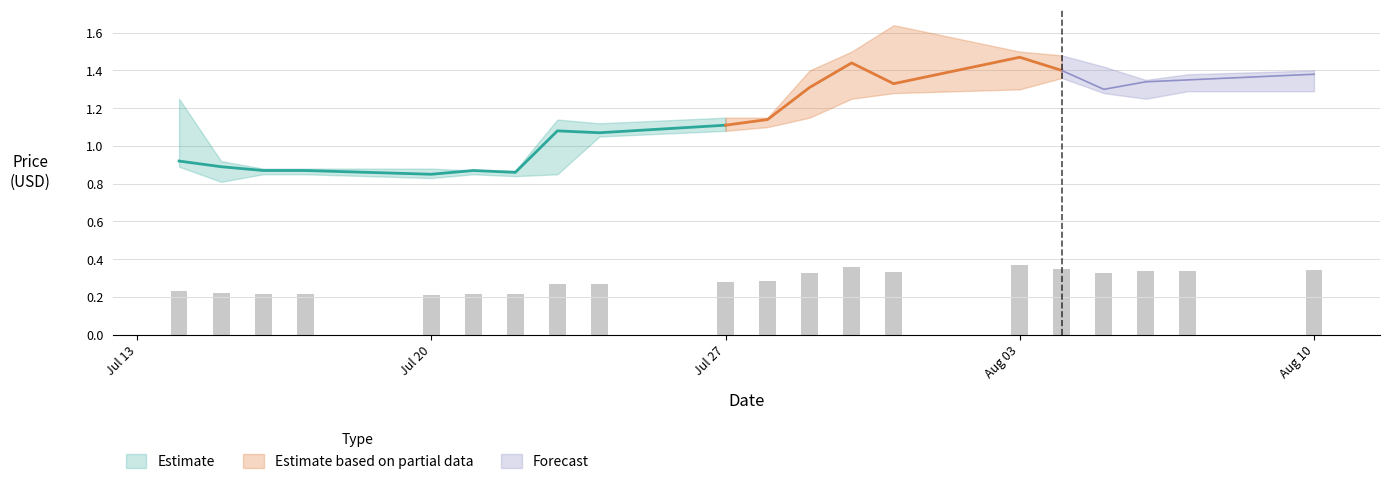

The High series shows 0.9 at 3. True or false?

True